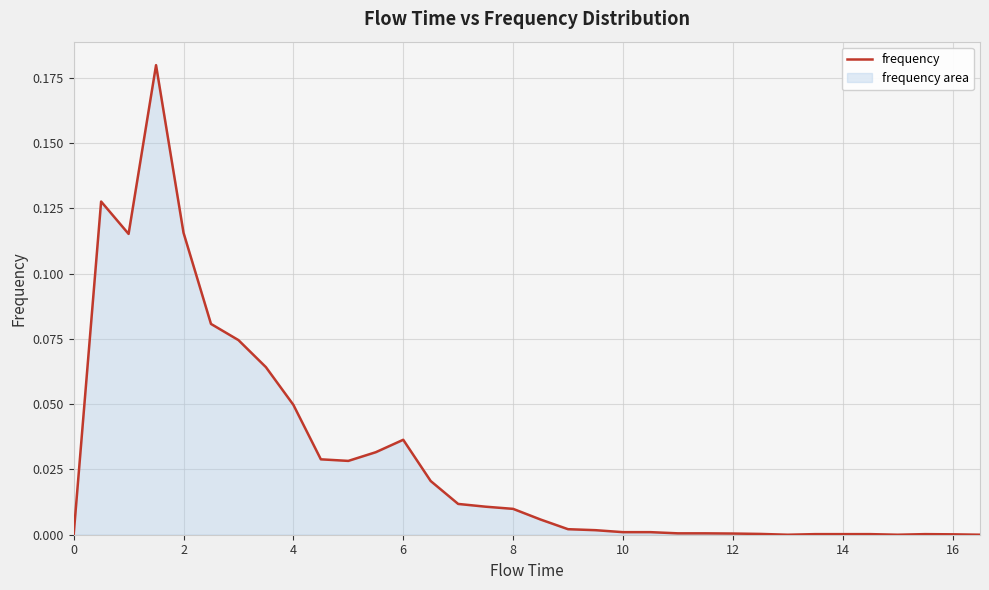

Reading left to right, list all the values displayed in this chart.

0.0	0.1	0.1	0.2	0.1	0.1	0.1	0.1	0.0	0.0	0.0	0.0	0.0	0.0	0.0	0.0	0.0	0.0	0.0	0.0	0.0	0.0	0.0	0.0	0.0	0.0	0.0	0.0	0.0	0.0	0.0	0.0	0.0	0.0